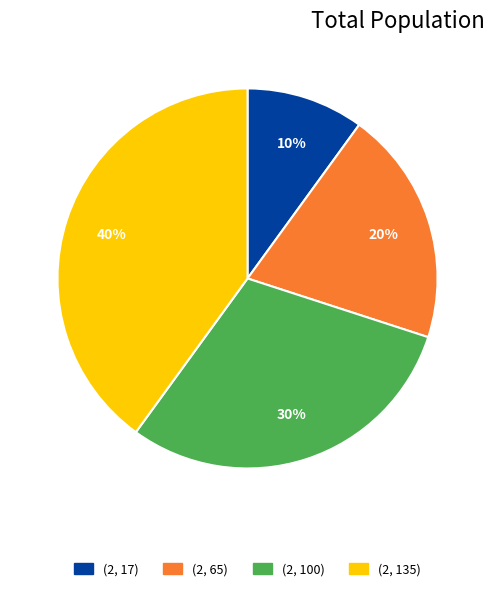

Is the sum of (2, 65) and (2, 17) greater than half?

No